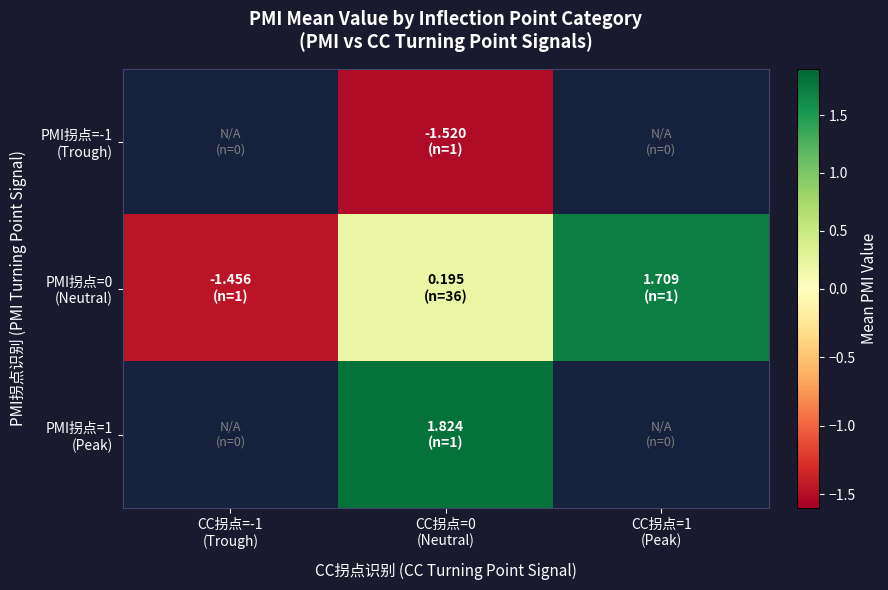

Read the PMI拐点=1 (Peak) value at CC拐点=0 (Neutral).

1.8